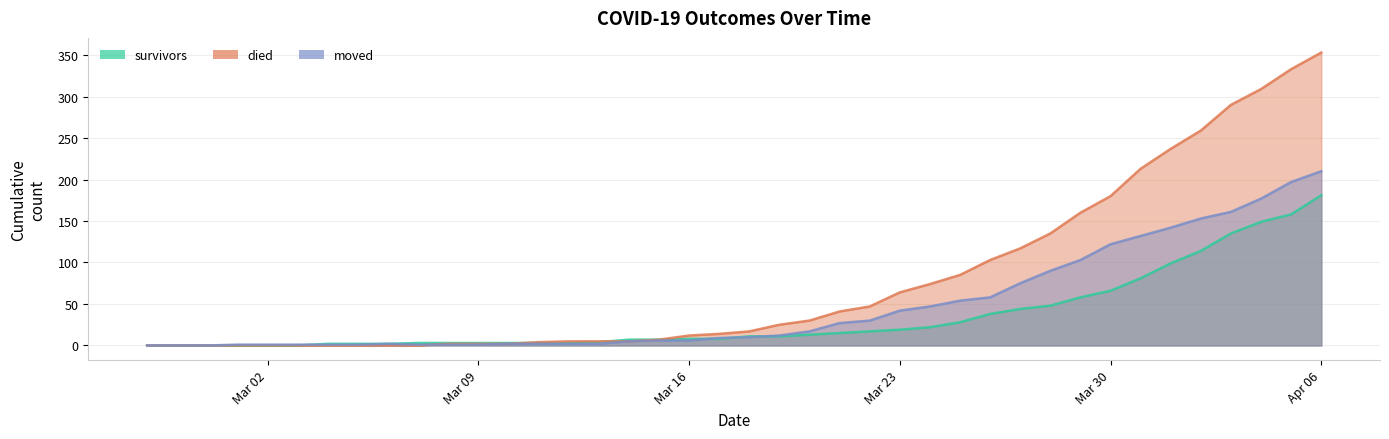

Which series has the largest range (max minus min)?

died